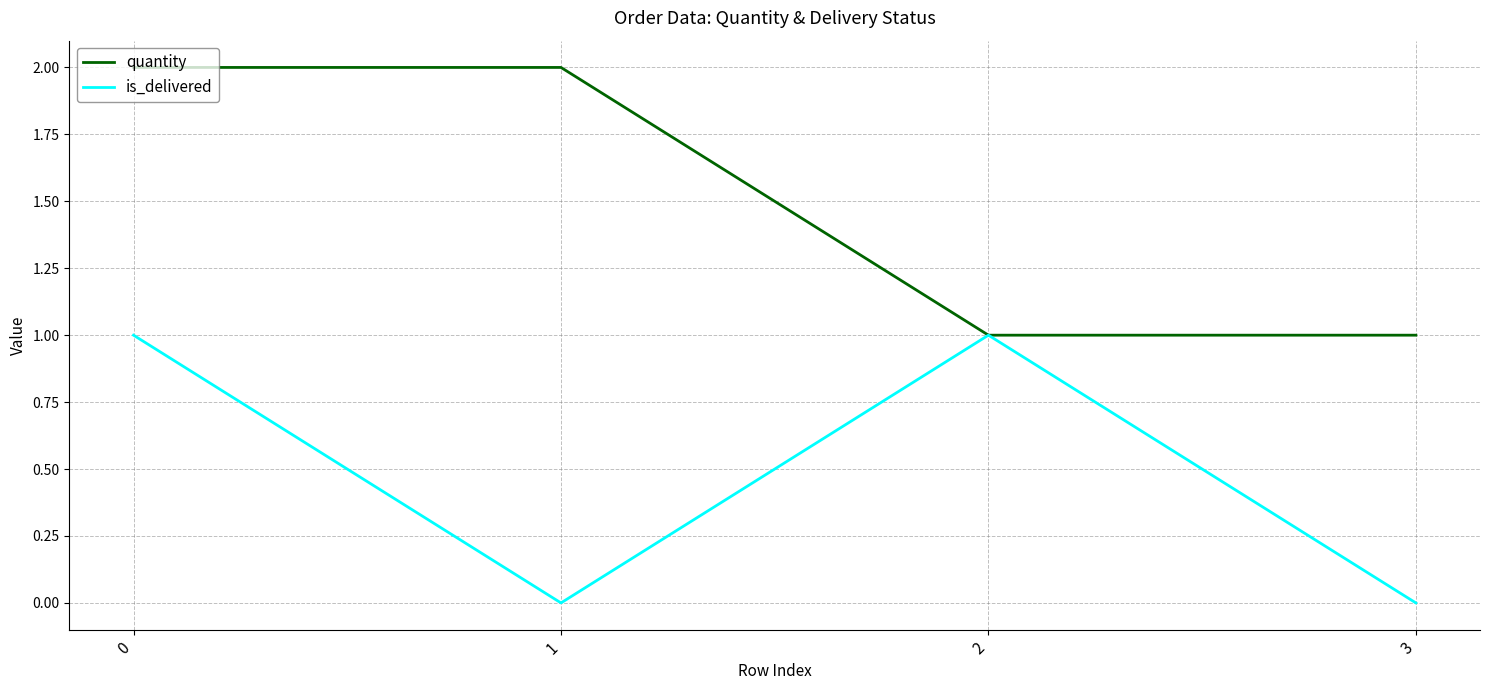

Is it true that quantity equals 1 at 1?

False